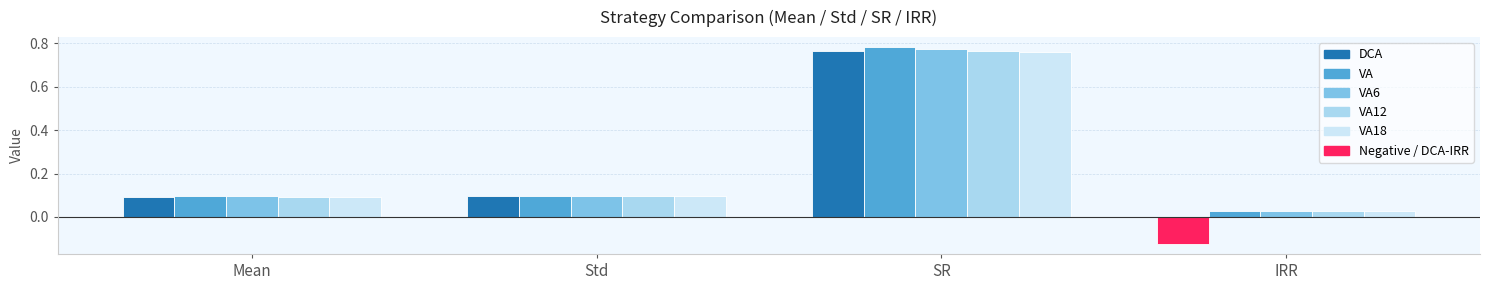

Which series has the widest spread of values?

DCA